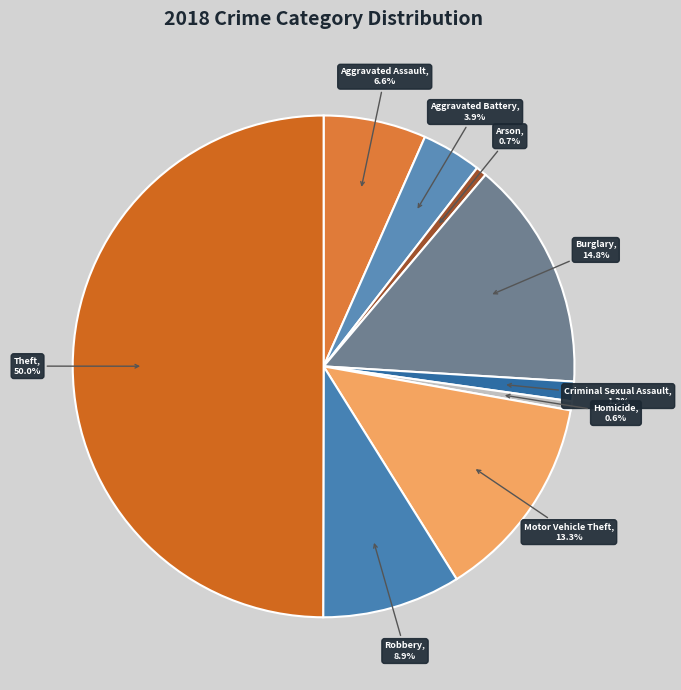

To the nearest percent, what percentage of the pie is Burglary?

15%